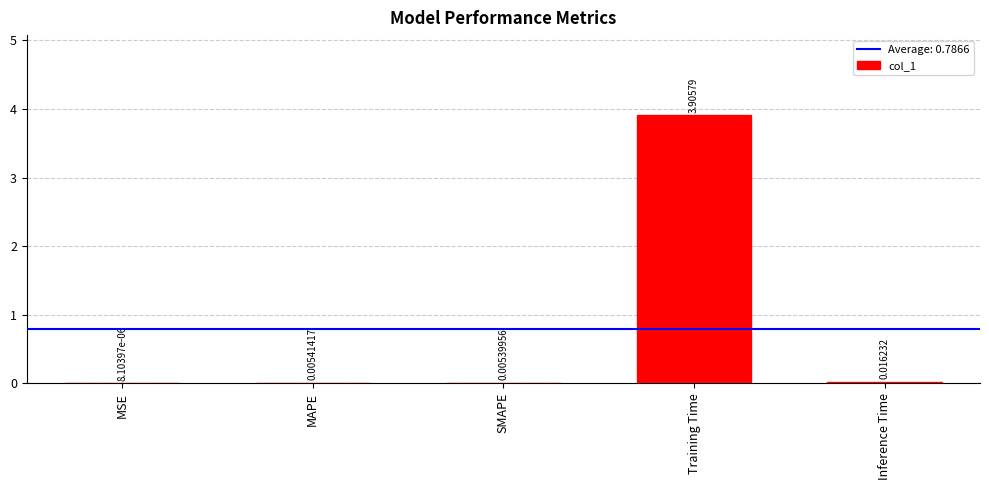

Where is the data nearest to the value 1?

Inference Time